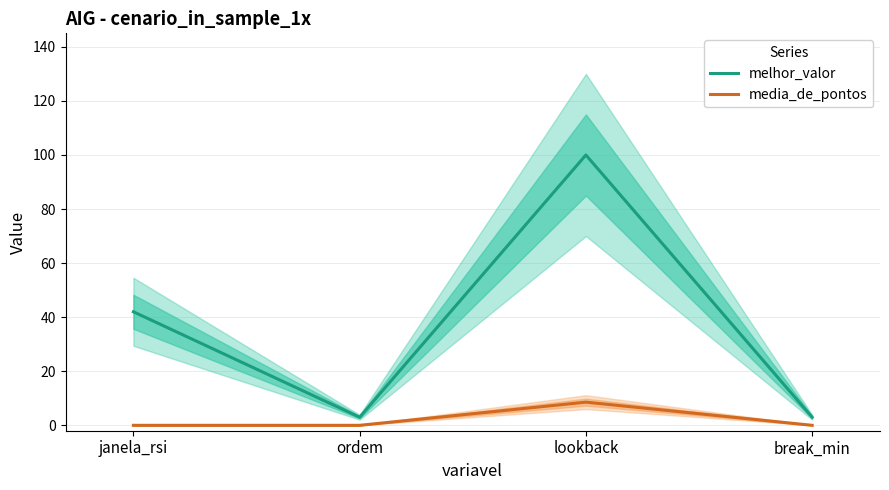

What is the difference between the maximum and minimum values in the media_de_pontos series?

8.6